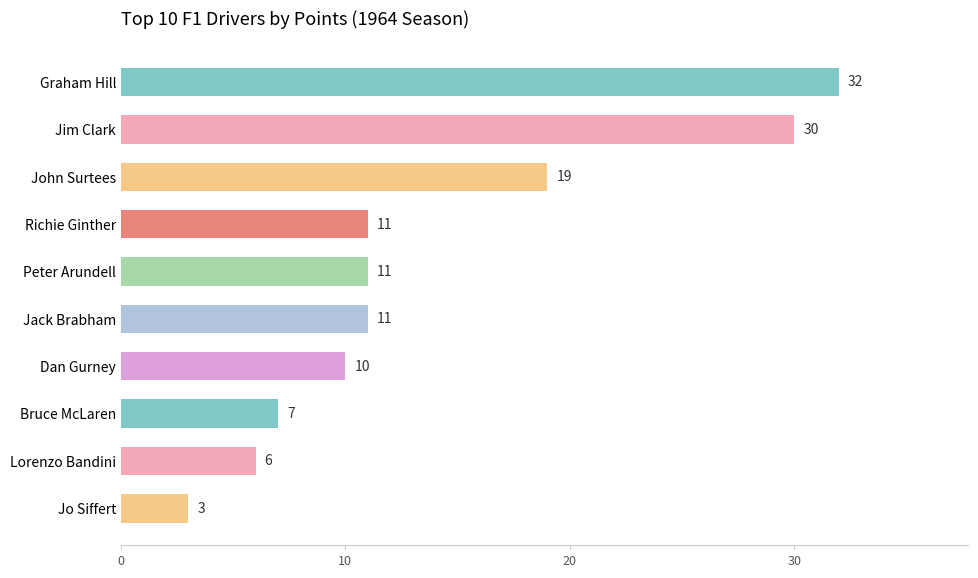

What is the label of the 8th bar from the top?

Bruce McLaren